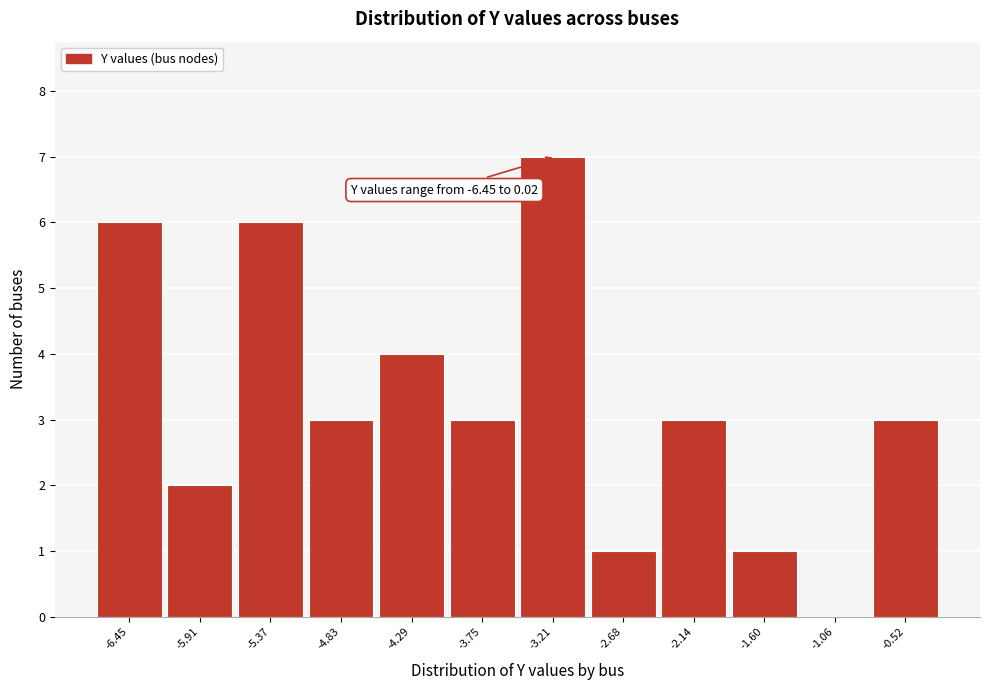

Reading left to right, what are all the values shown in this chart?

-6.45=6	-5.91=2	-5.37=6	-4.83=3	-4.29=4	-3.75=3	-3.21=7	-2.68=1	-2.14=3	-1.60=1	-1.06=0	-0.52=3